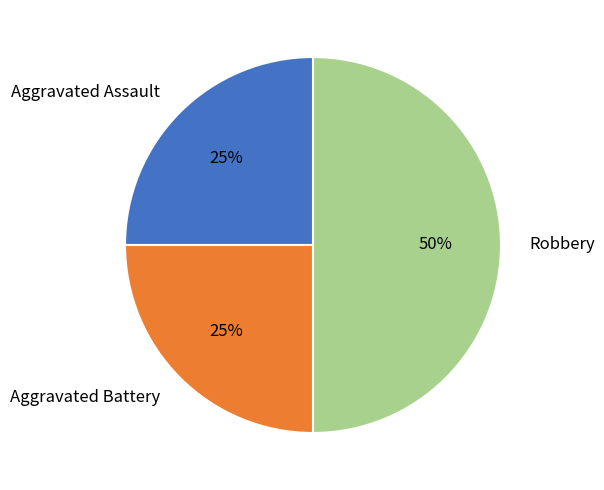

Is the sum of Robbery and Aggravated Assault greater than half?

Yes